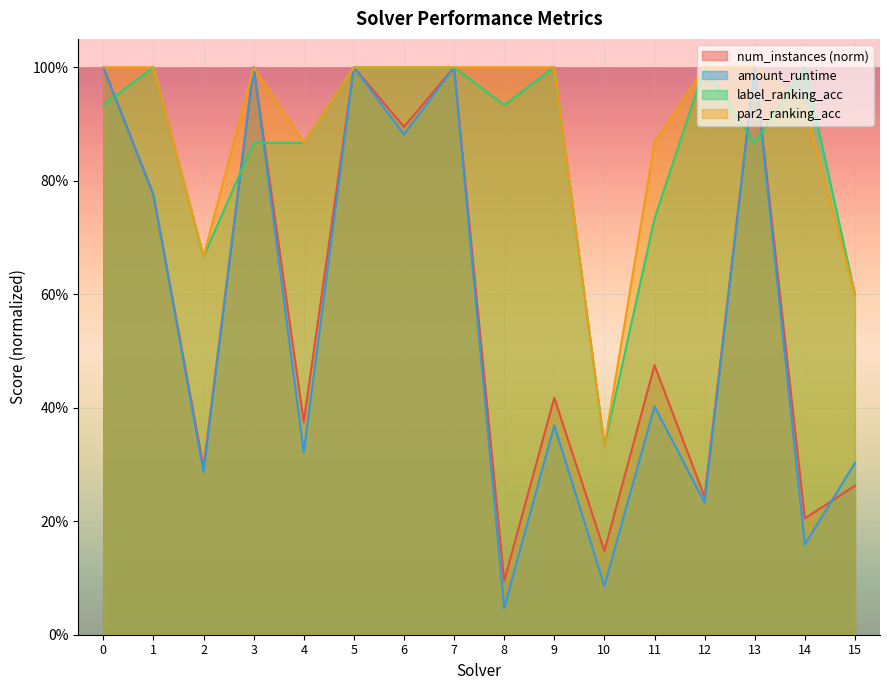

Reading right to left, what are all the values shown in this chart?

num_instances: 0.3	0.2	1.0	0.2	0.5	0.1	0.4	0.1	1.0	0.9	1.0	0.4	1.0	0.3	0.8	1.0
amount_runtime: 0.3	0.2	1.0	0.2	0.4	0.1	0.4	0.0	1.0	0.9	1.0	0.3	1.0	0.3	0.8	1.0
label_ranking_acc: 0.6	1.0	0.9	1.0	0.7	0.3	1.0	0.9	1.0	1.0	1.0	0.9	0.9	0.7	1.0	0.9
par2_ranking_acc: 0.6	0.9	1.0	1.0	0.9	0.3	1.0	1.0	1.0	1.0	1.0	0.9	1.0	0.7	1.0	1.0